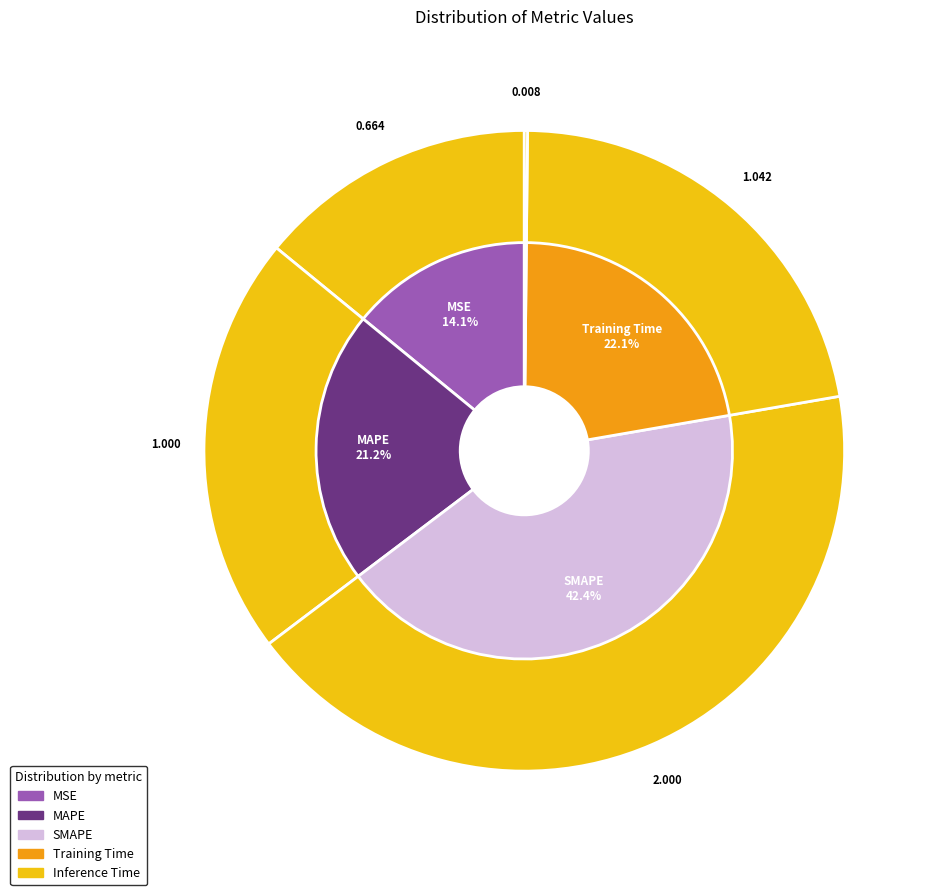

The SMAPE slice represents 42% of the pie. True or false?

True